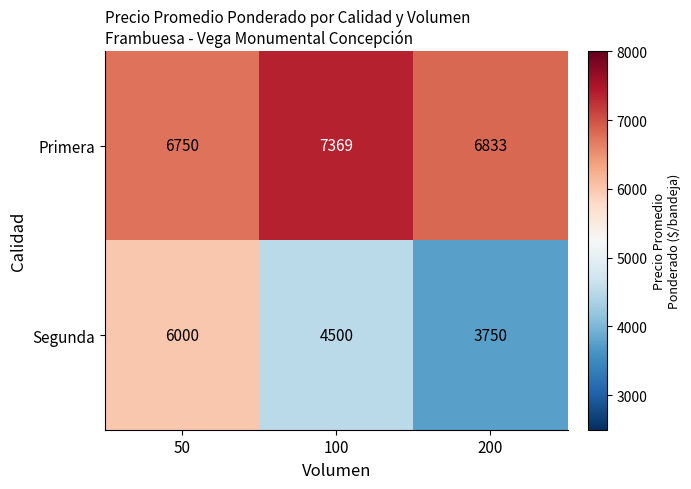

Rank the series by their average value, from lowest to highest.

Segunda, Primera